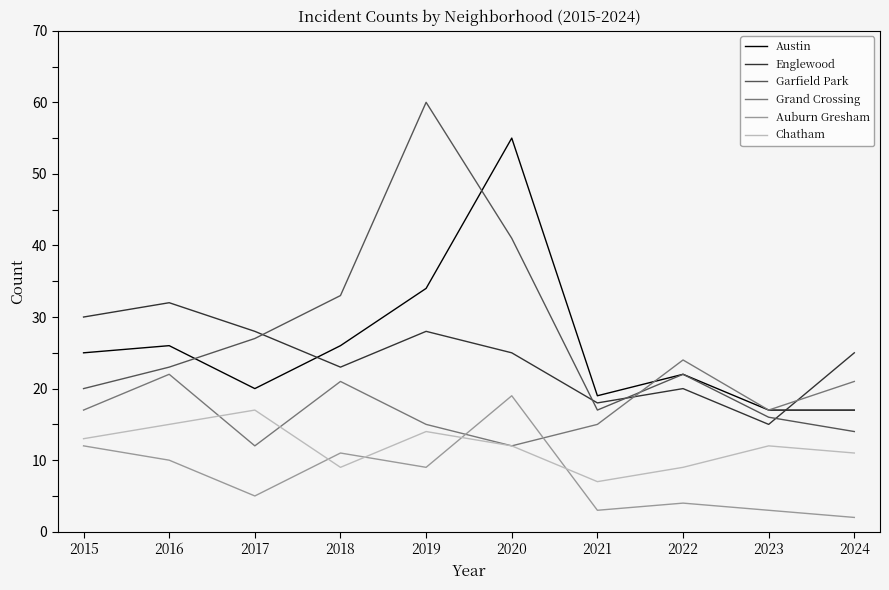

True or false: Englewood and Chatham intersect in this chart.

False